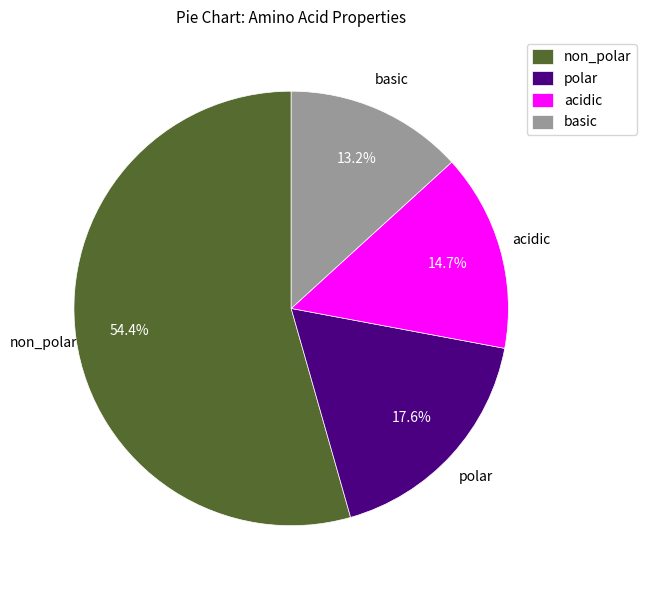

Does any single category account for the majority?

Yes